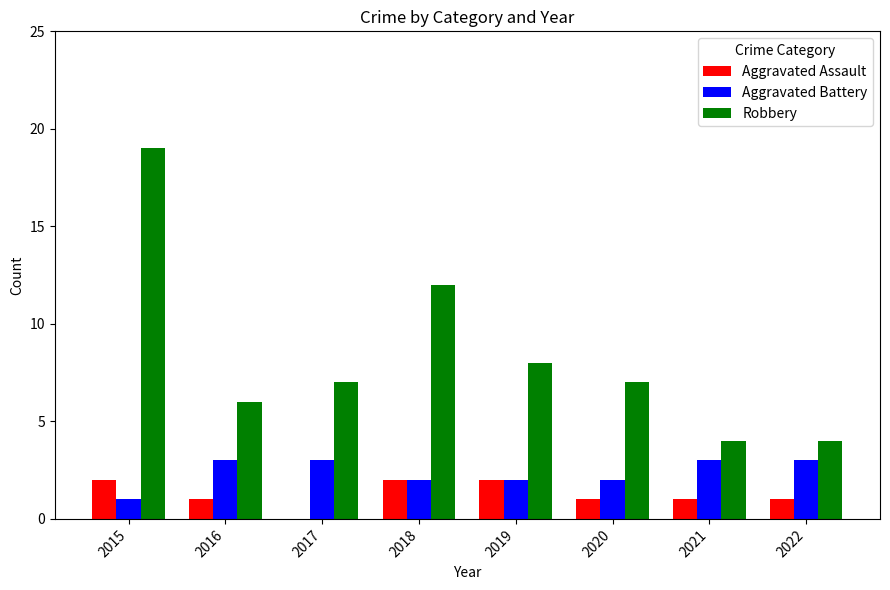

Read the Aggravated Battery value at 2022.

3